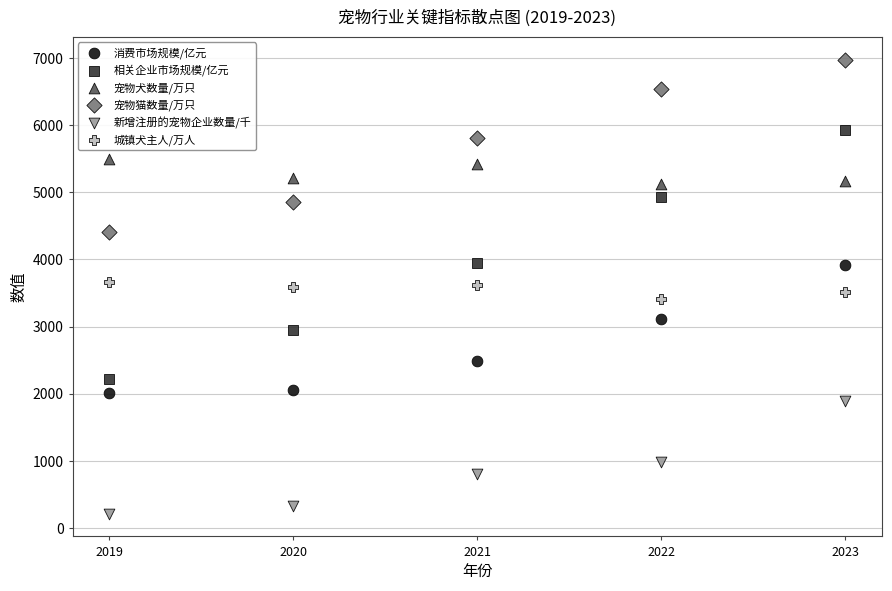

Which series reaches the minimum Y coordinate?

新增注册的宠物企业数量/千